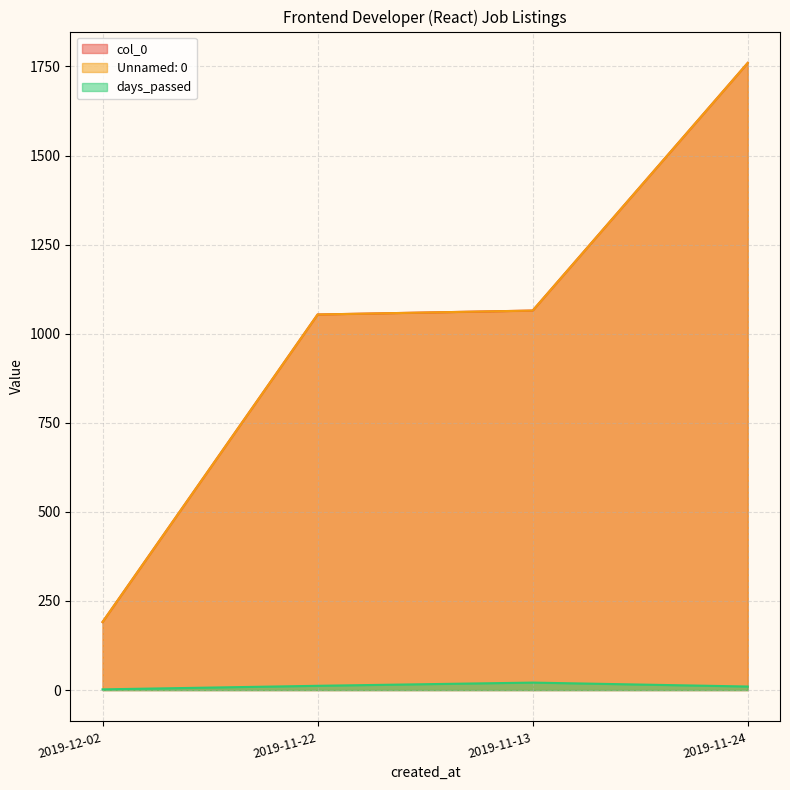

Which category has the highest value across all series?

2019-11-24